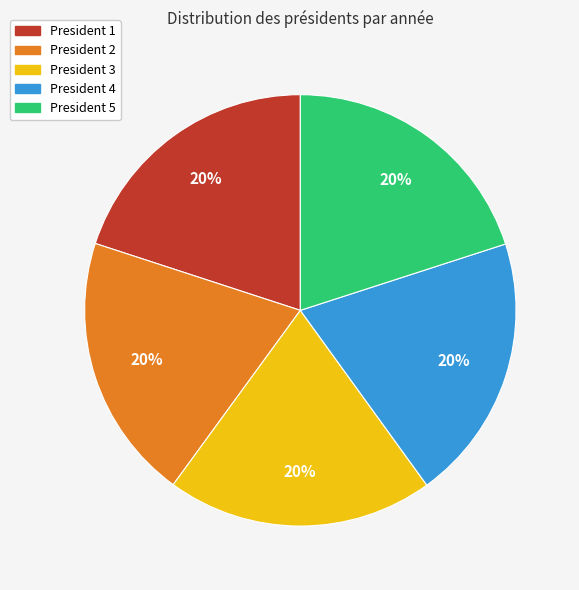

How many segments does this pie chart have?

5